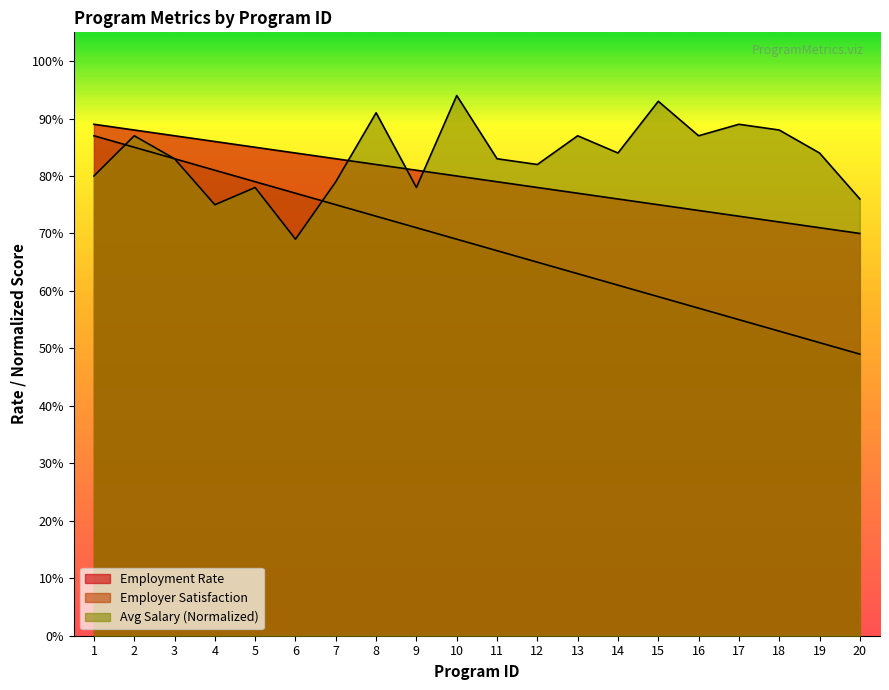

Count the number of data series in this chart.

3